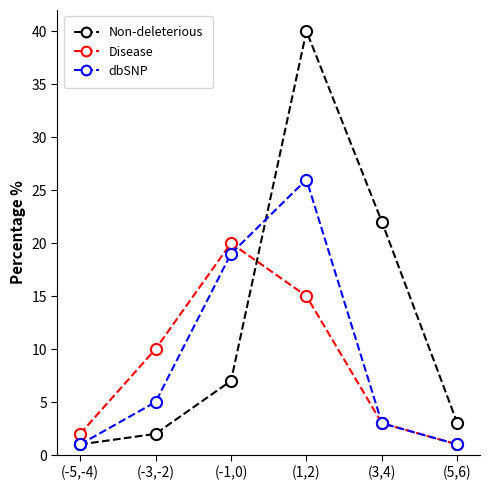

What are all the series names shown in the legend?

Non-deleterious, Disease, dbSNP